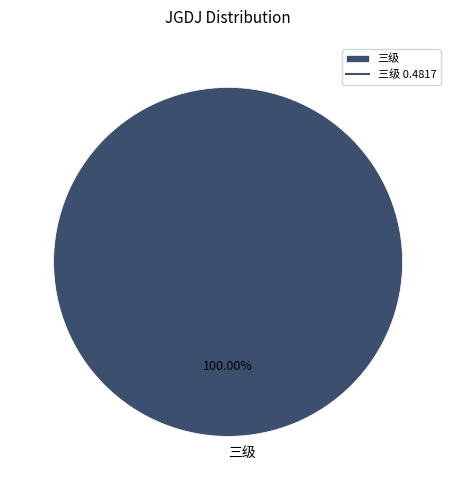

How many segments does this pie chart have?

1